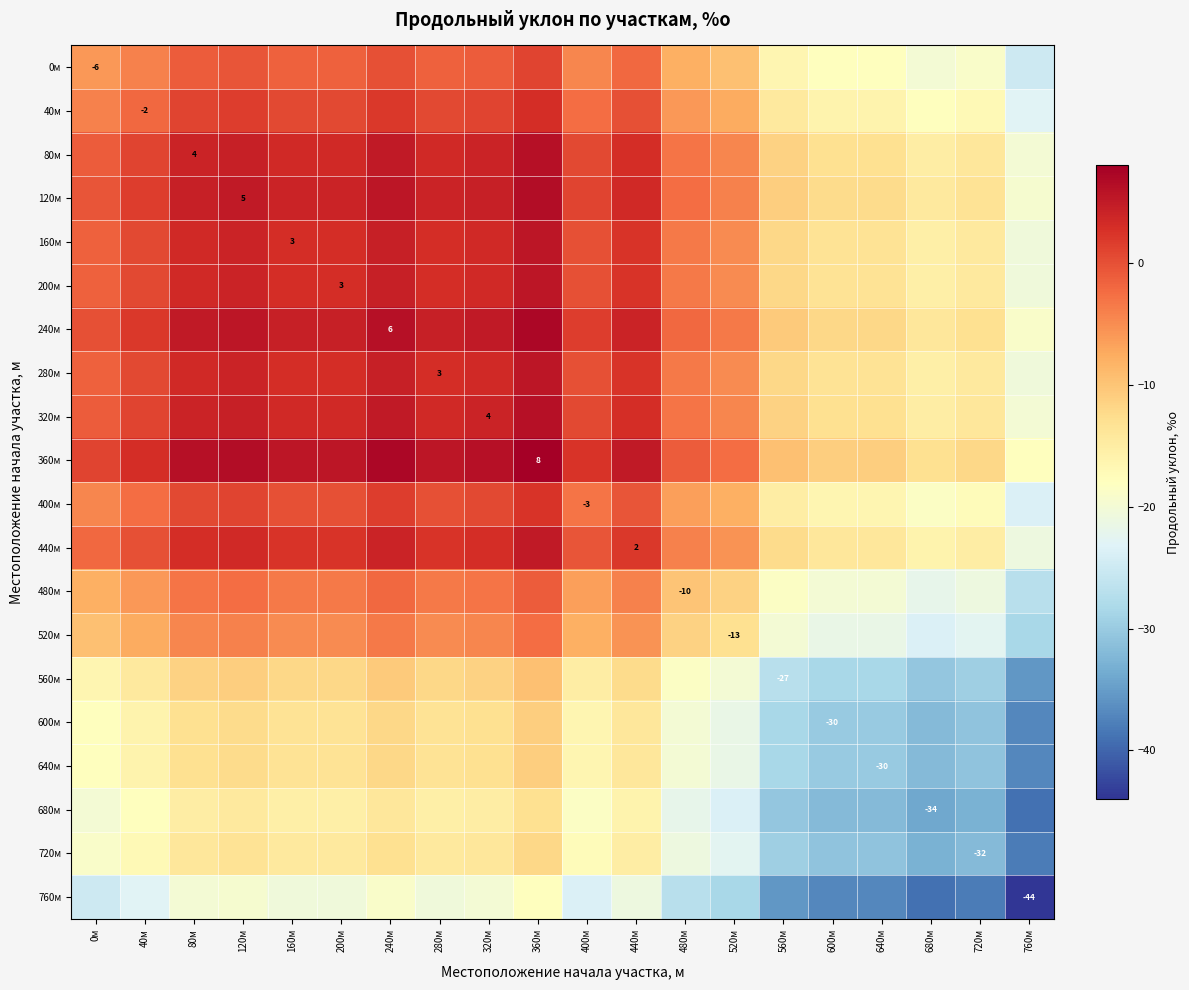

Rank the series by their maximum value, from lowest to highest.

760м, 680м, 720м, 600м, 640м, 560м, 520м, 480м, 0м, 400м, 40м, 440м, 160м, 200м, 280м, 80м, 320м, 120м, 240м, 360м